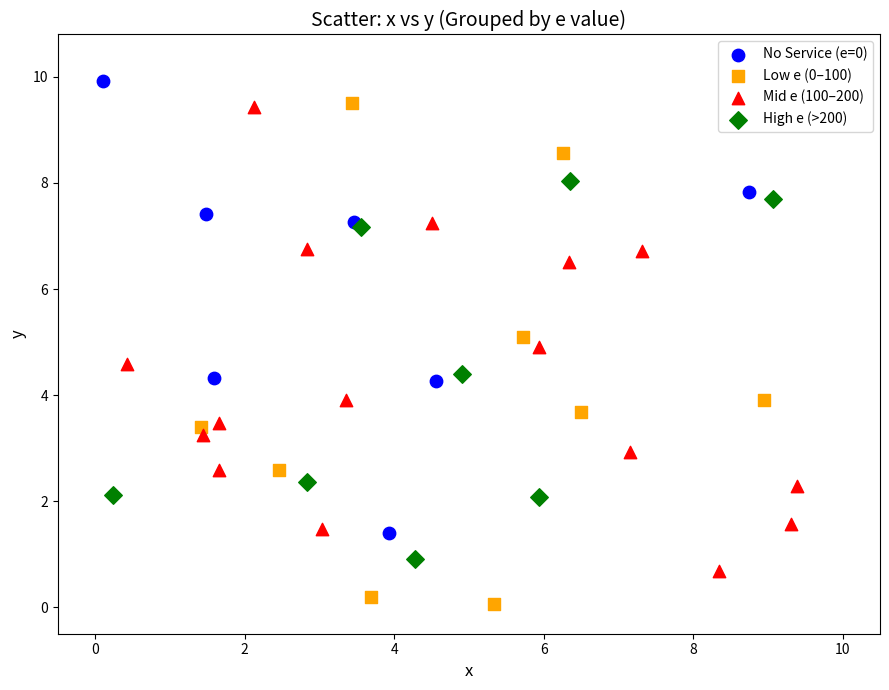

Which series contains the highest Y value?

No Service (e=0)